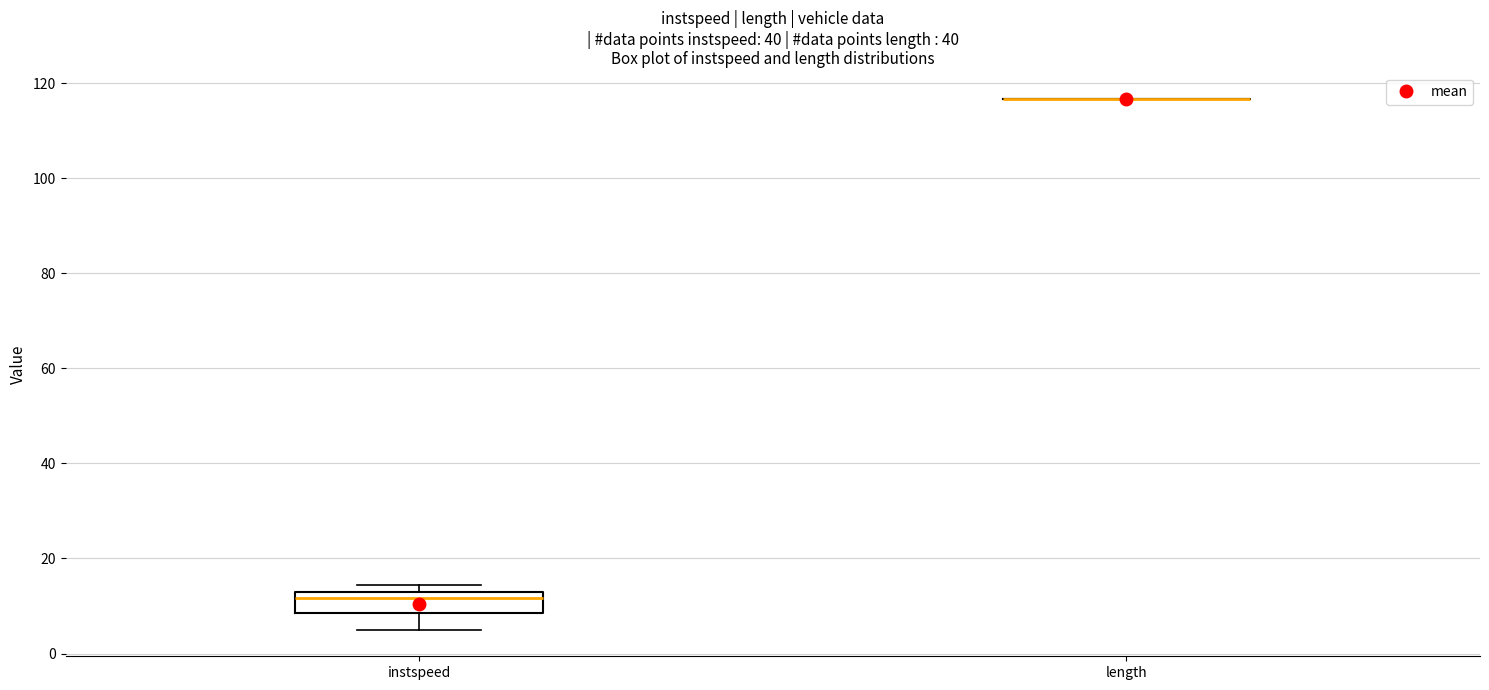

Reading left to right, transcribe this box plot: for each box, give where its median line is, the range the box spans, and where its two whiskers end, as read against the y-axis. The values are not printed on the chart, so give them approximately, as read against the axis.

instspeed: median 12 (just below the box's upper edge), box 8 to 12, whiskers 6 to 14
length: box collapsed to a line at 116, whiskers 116 to 116